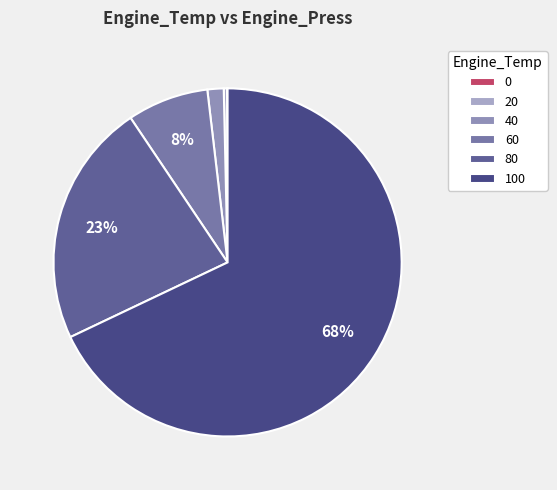

Rank the categories by value from highest to lowest.

100, 80, 60, 40, 20, 0